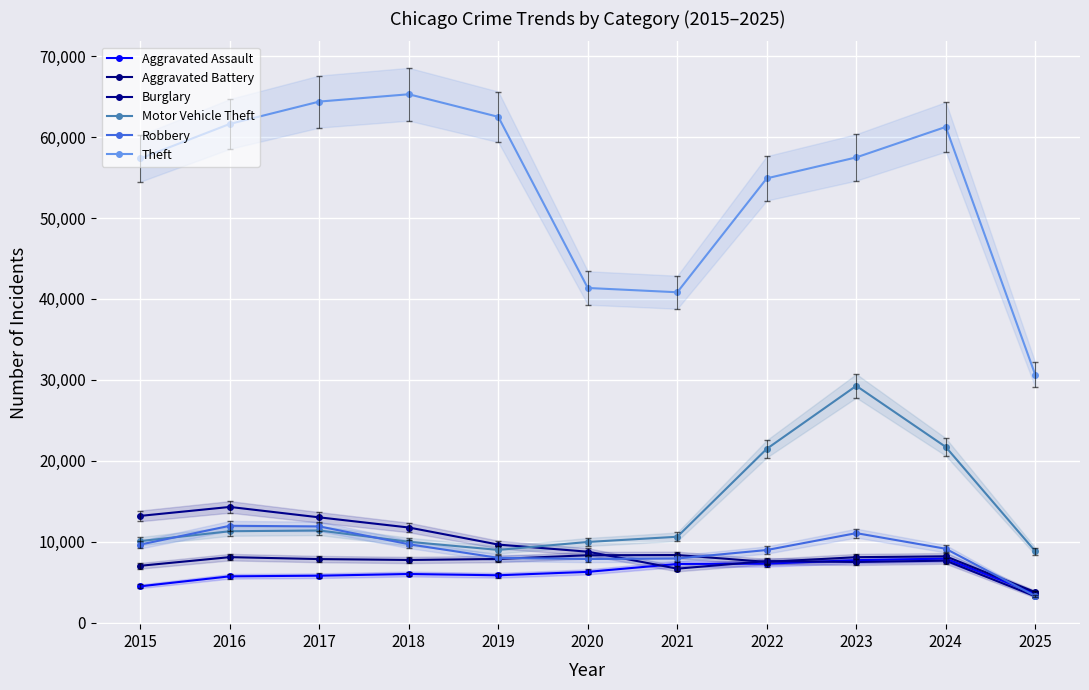

Rank the categories by Aggravated Battery value from highest to lowest.

2021, 2020, 2024, 2016, 2023, 2019, 2017, 2018, 2022, 2015, 2025